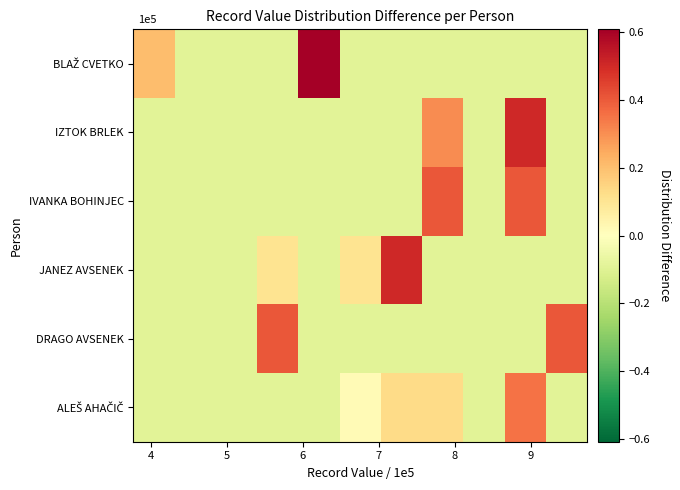

Rank the series by their maximum value, from lowest to highest.

ALEŠ AHAČIČ, DRAGO AVSENEK, IVANKA BOHINJEC, JANEZ AVSENEK, IZTOK BRLEK, BLAŽ CVETKO